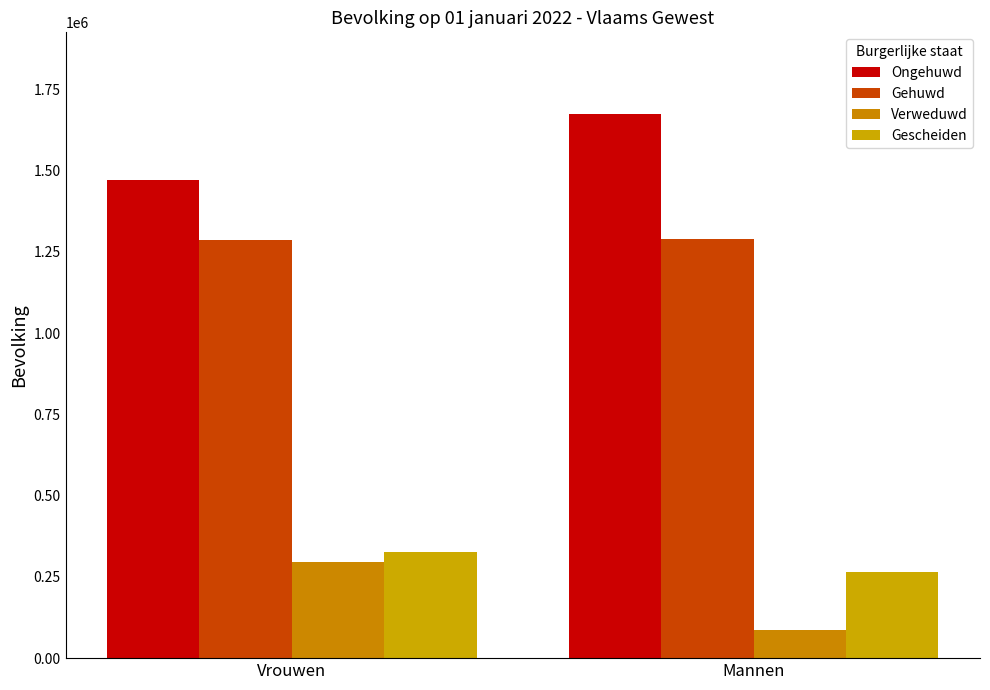

What is the total value across all series at Mannen?

3316611